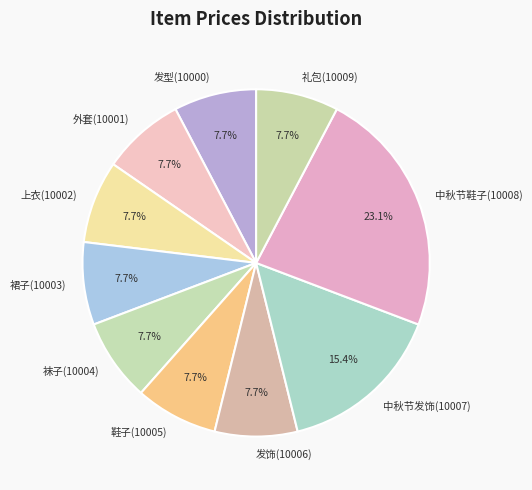

Does 裙子(10003) represent more than half of the total?

No